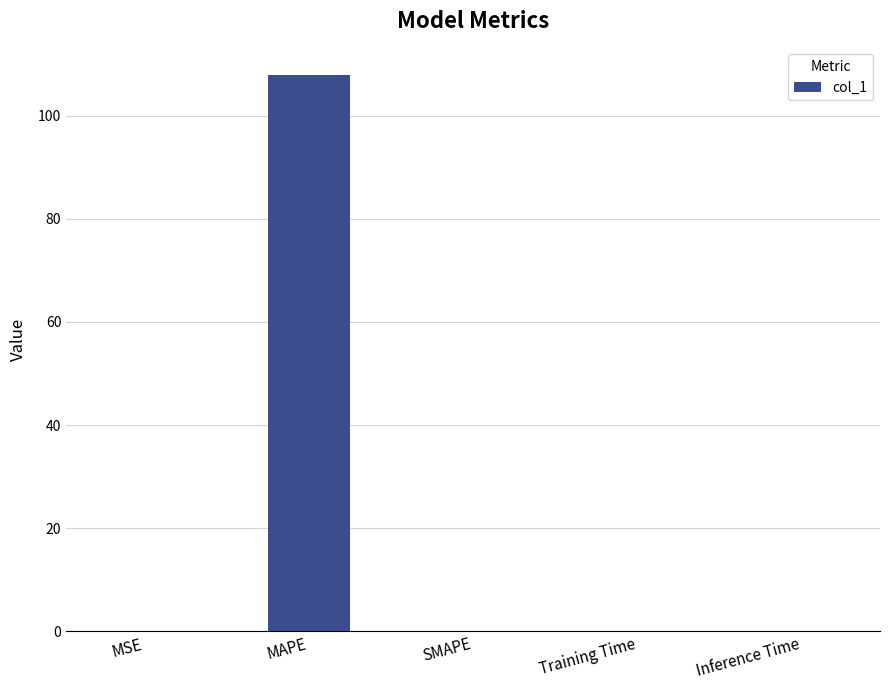

What is the sum of all values?

107.9